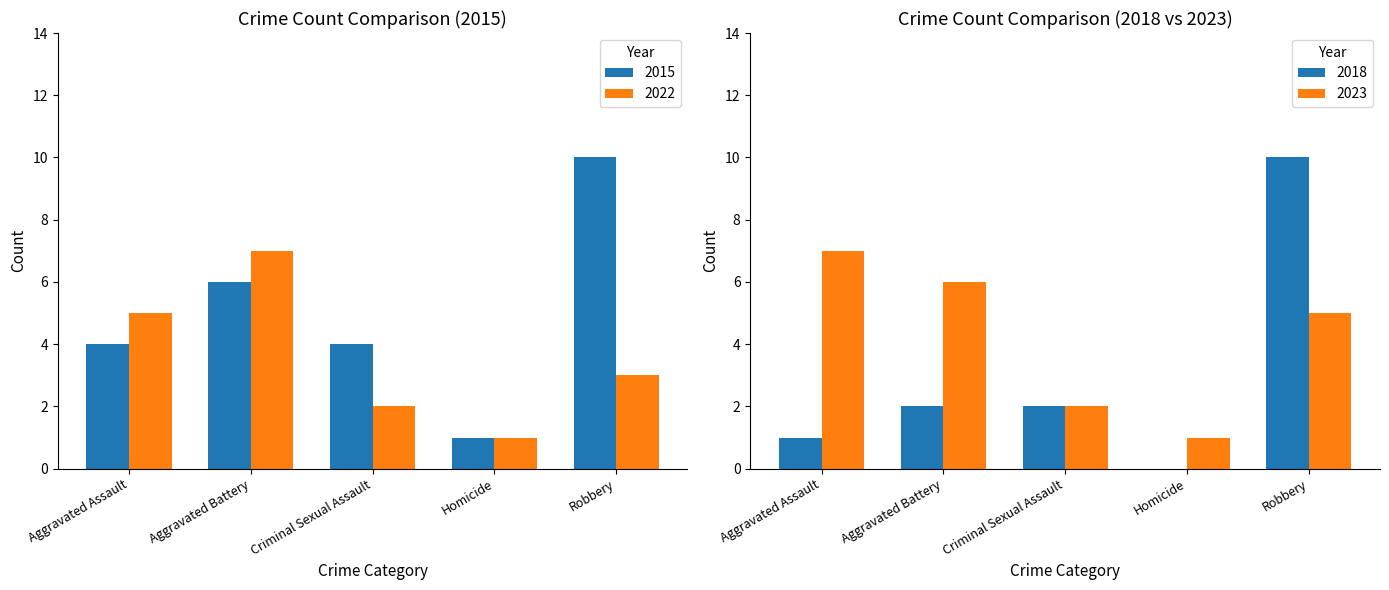

What is the total value across all series at Homicide?

2